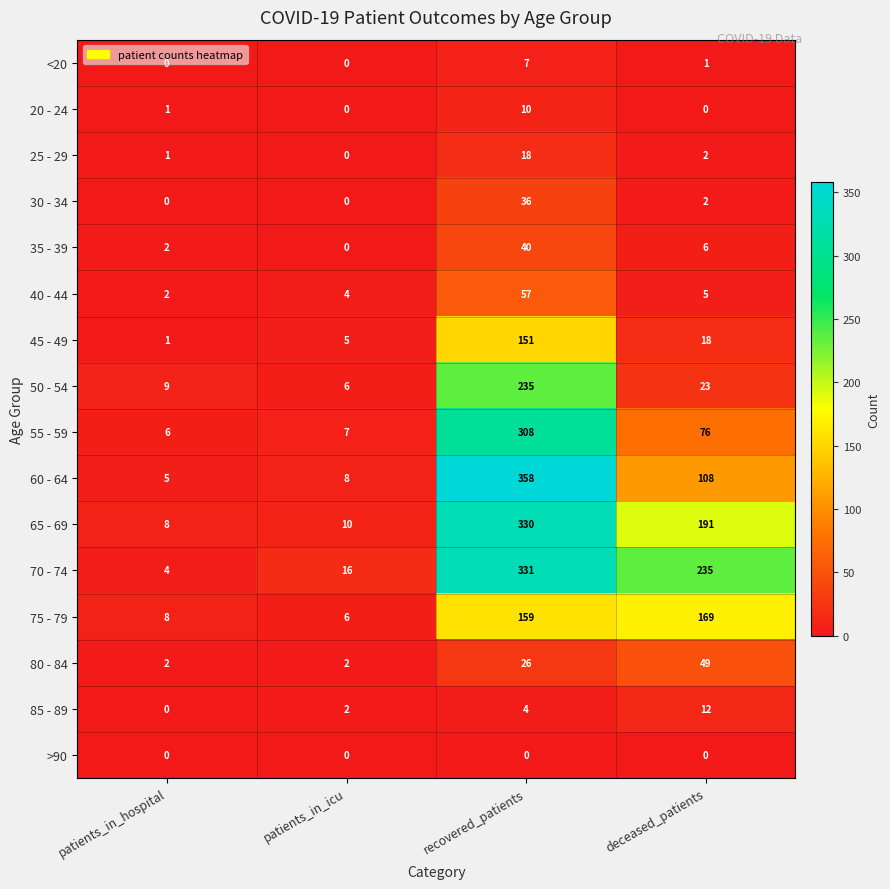

Where is 75 - 79 nearest to the value 87?

recovered_patients